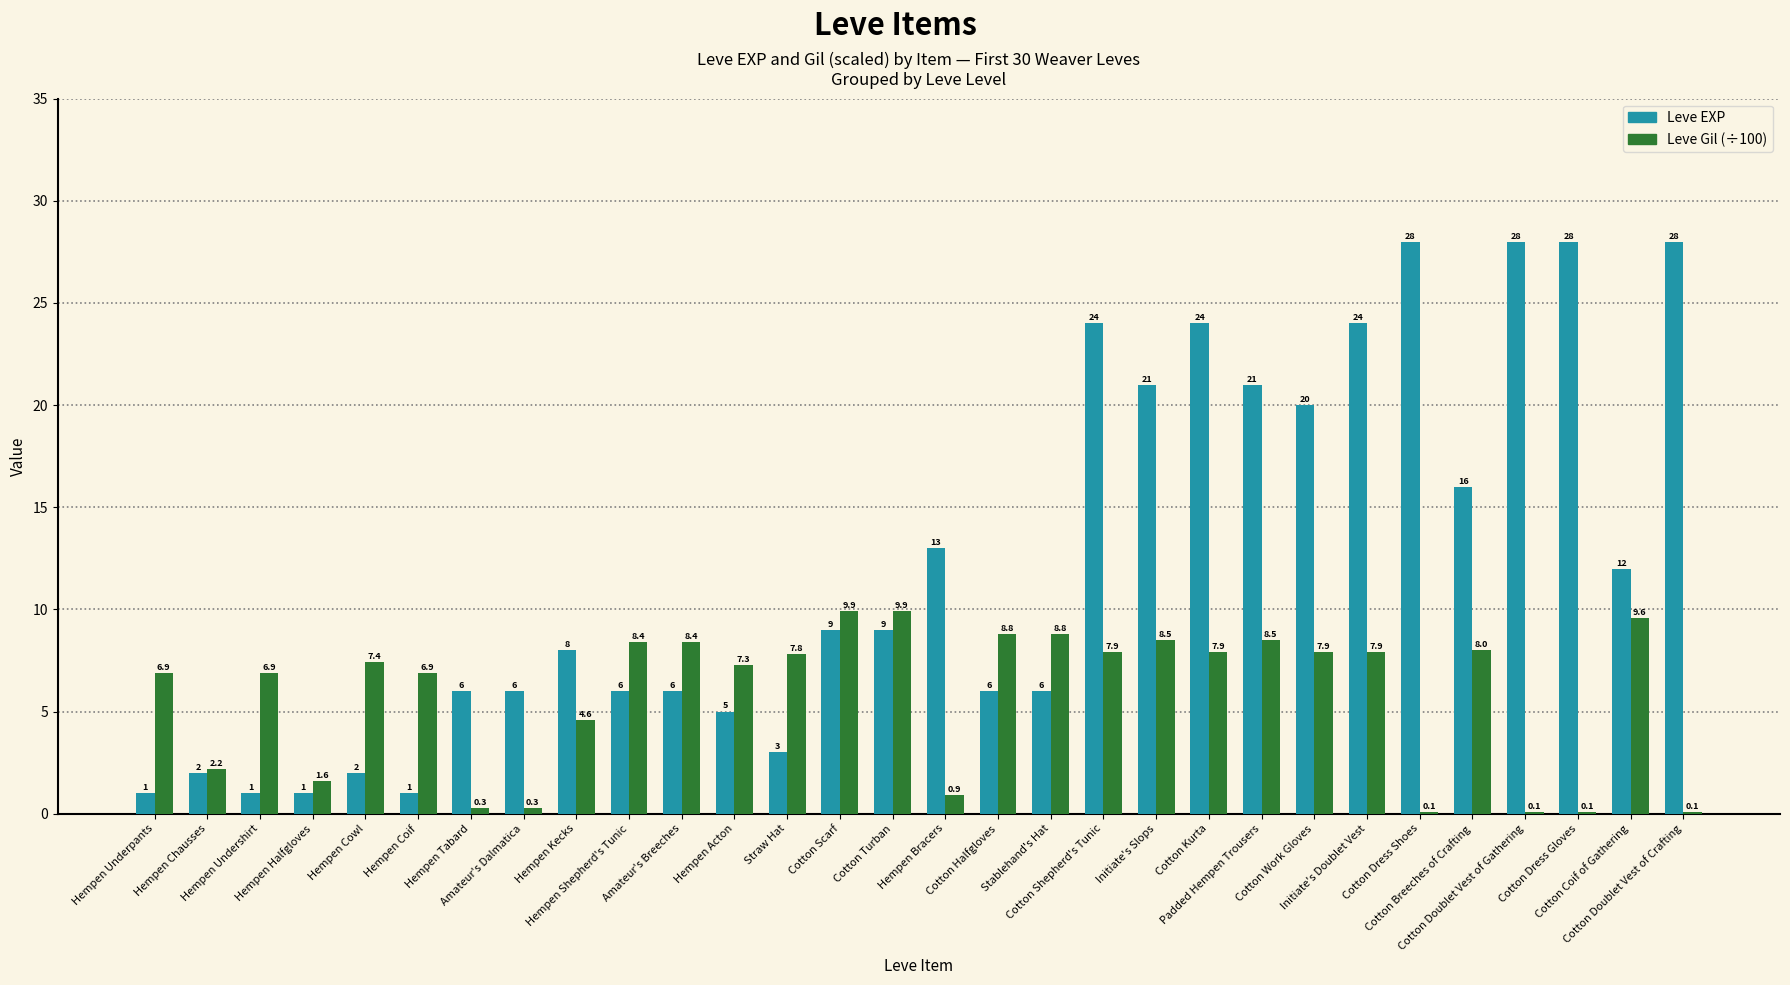

Reading left to right, what are all the values shown in this chart?

Leve EXP: Hempen Underpants=1.0	Hempen Chausses=2.0	Hempen Undershirt=1.0	Hempen Halfgloves=1.0	Hempen Cowl=2.0	Hempen Coif=1.0	Hempen Tabard=6.0	Amateur's Dalmatica=6.0	Hempen Kecks=8.0	Hempen Shepherd's Tunic=6.0	Amateur's Breeches=6.0	Hempen Acton=5.0	Straw Hat=3.0	Cotton Scarf=9.0	Cotton Turban=9.0	Hempen Bracers=13.0	Cotton Halfgloves=6.0	Stablehand's Hat=6.0	Cotton Shepherd's Tunic=24.0	Initiate's Slops=21.0	Cotton Kurta=24.0	Padded Hempen Trousers=21.0	Cotton Work Gloves=20.0	Initiate's Doublet Vest=24.0	Cotton Dress Shoes=28.0	Cotton Breeches of Crafting=16.0	Cotton Doublet Vest of Gathering=28.0	Cotton Dress Gloves=28.0	Cotton Coif of Gathering=12.0	Cotton Doublet Vest of Crafting=28.0
Leve Gil (÷100): Hempen Underpants=6.9	Hempen Chausses=2.2	Hempen Undershirt=6.9	Hempen Halfgloves=1.6	Hempen Cowl=7.4	Hempen Coif=6.9	Hempen Tabard=0.3	Amateur's Dalmatica=0.3	Hempen Kecks=4.6	Hempen Shepherd's Tunic=8.4	Amateur's Breeches=8.4	Hempen Acton=7.3	Straw Hat=7.8	Cotton Scarf=9.9	Cotton Turban=9.9	Hempen Bracers=0.9	Cotton Halfgloves=8.8	Stablehand's Hat=8.8	Cotton Shepherd's Tunic=7.9	Initiate's Slops=8.5	Cotton Kurta=7.9	Padded Hempen Trousers=8.5	Cotton Work Gloves=7.9	Initiate's Doublet Vest=7.9	Cotton Dress Shoes=0.1	Cotton Breeches of Crafting=8.0	Cotton Doublet Vest of Gathering=0.1	Cotton Dress Gloves=0.1	Cotton Coif of Gathering=9.6	Cotton Doublet Vest of Crafting=0.1